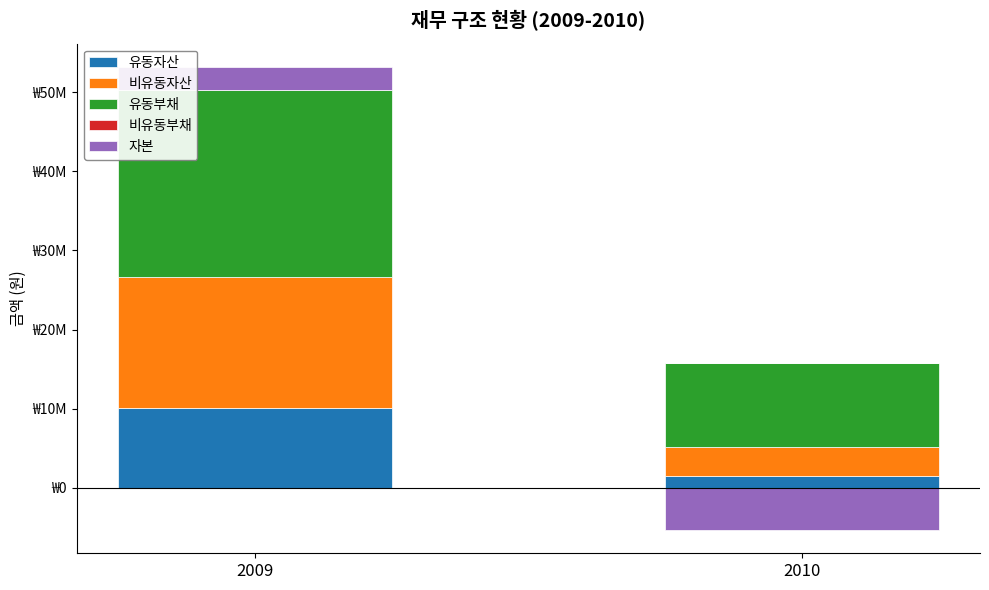

Which series changed the most between 2009 and 2010?

유동부채